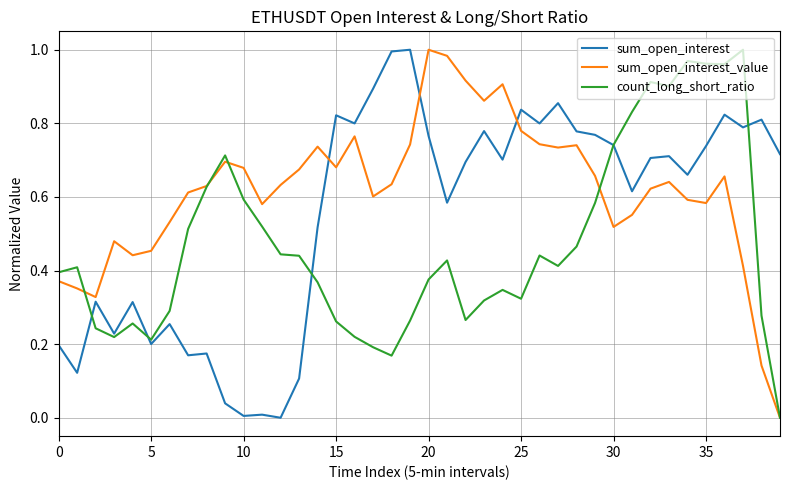

Which series has the largest total across all categories?

sum_open_interest_value